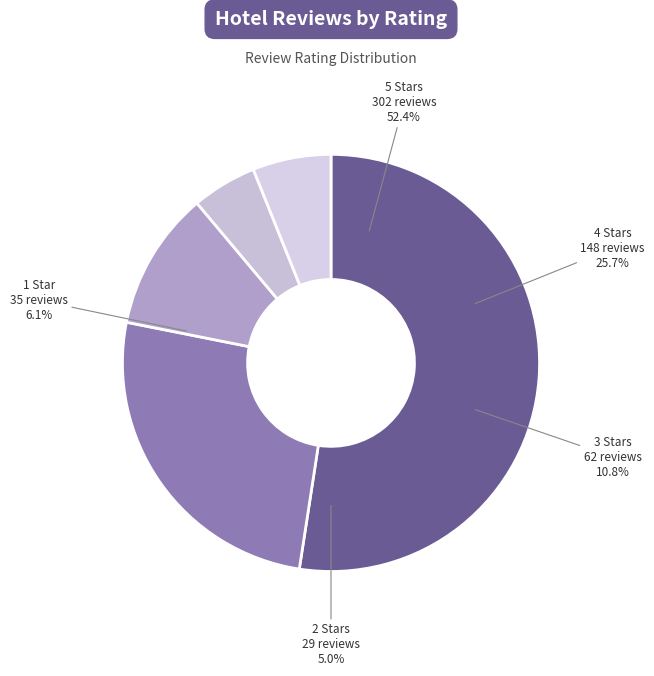

Which category accounts for the majority?

5